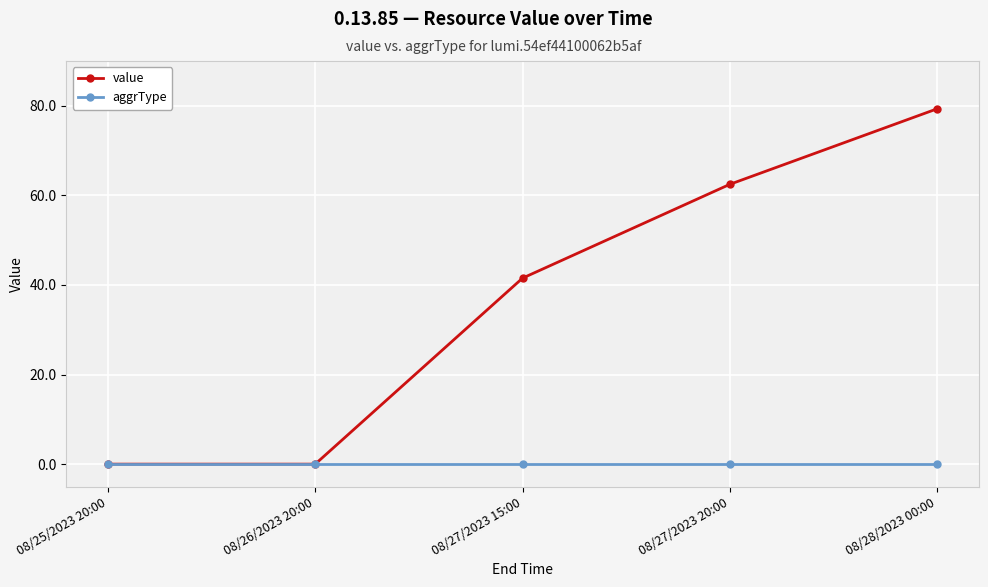

Which series has the largest range (max minus min)?

value